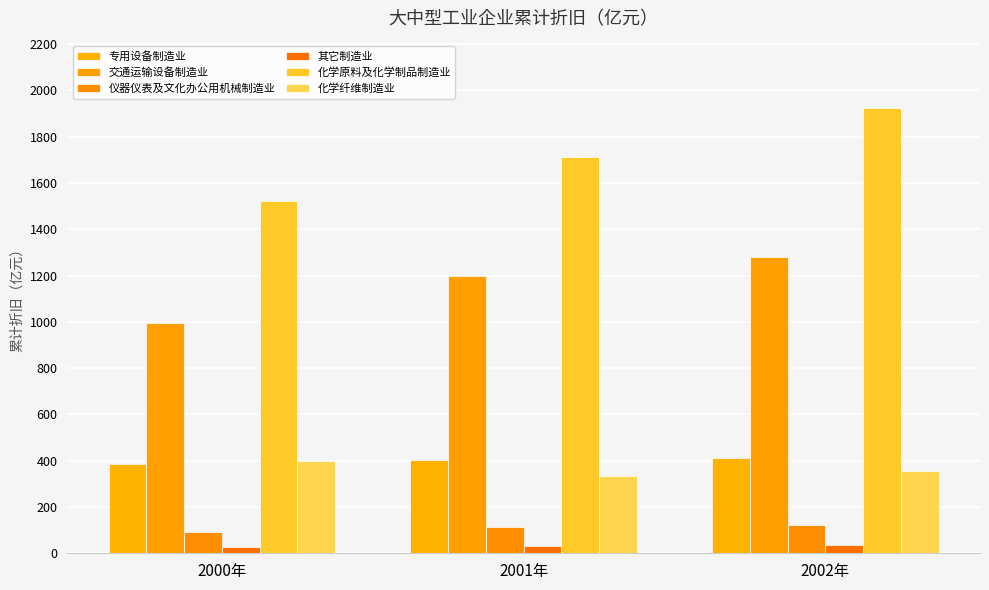

What is the label of the 3rd bar from the left?

2002年